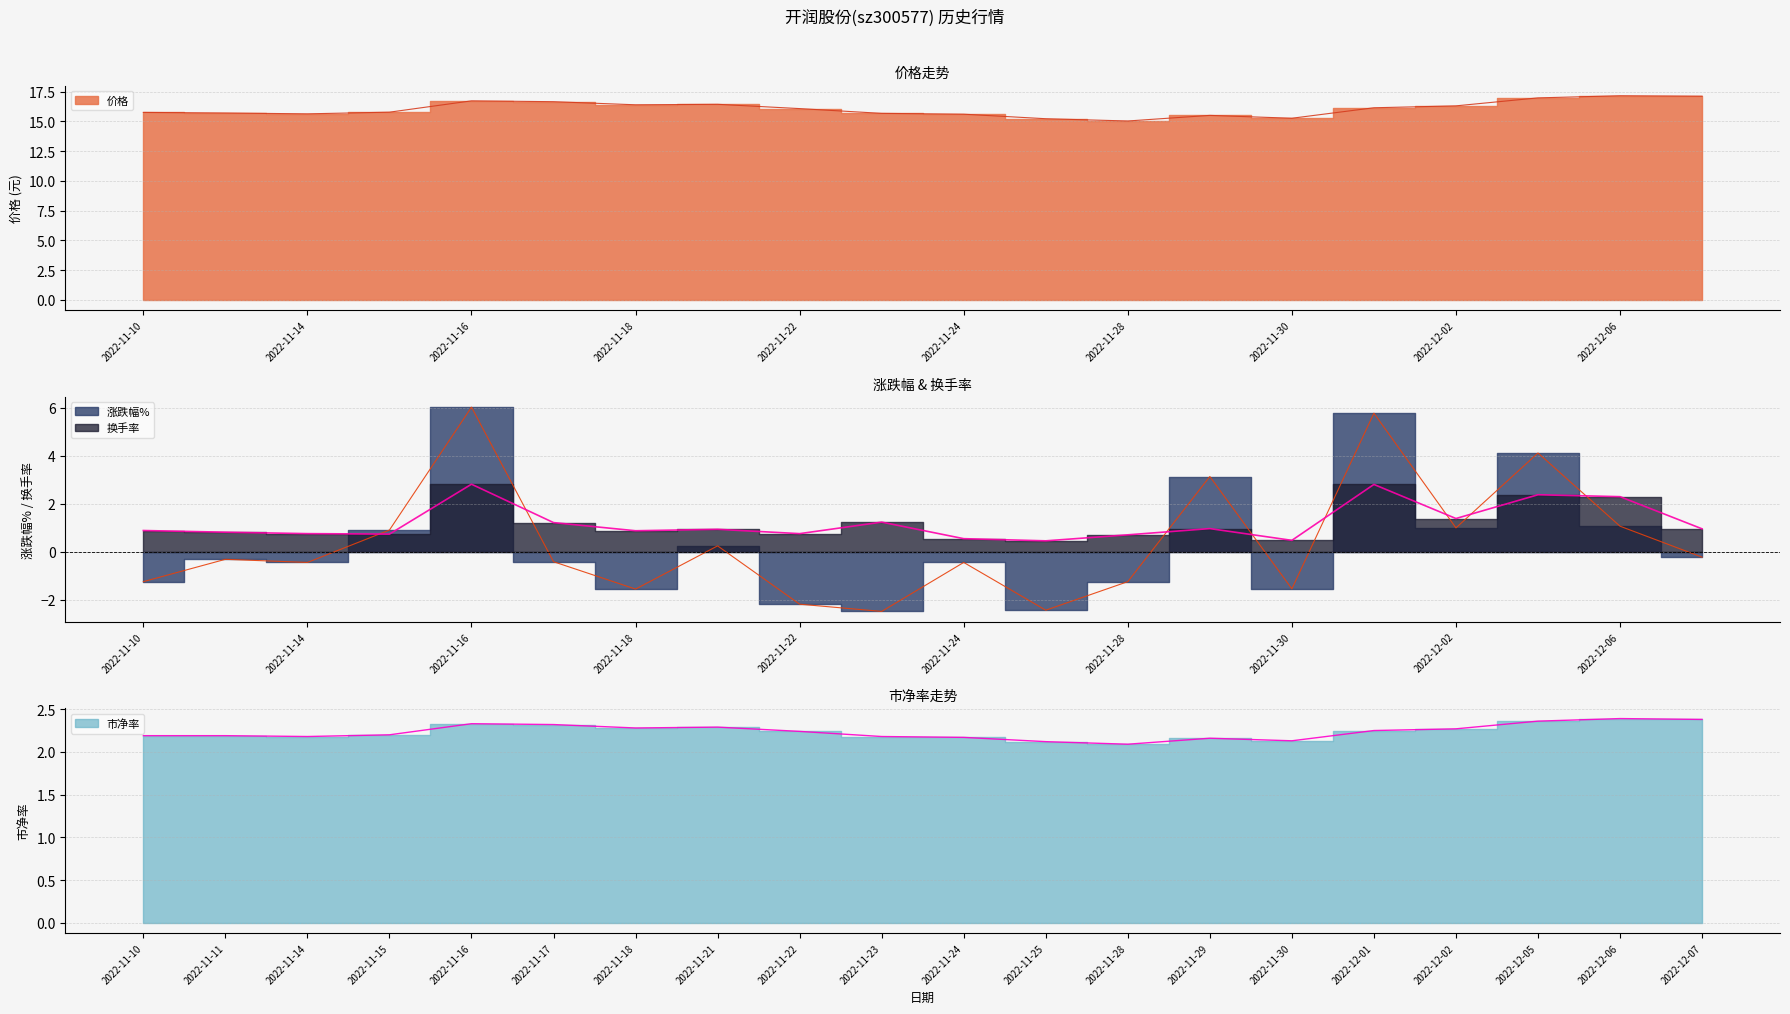

Which label corresponds to the largest value in the chart?

2022-12-06